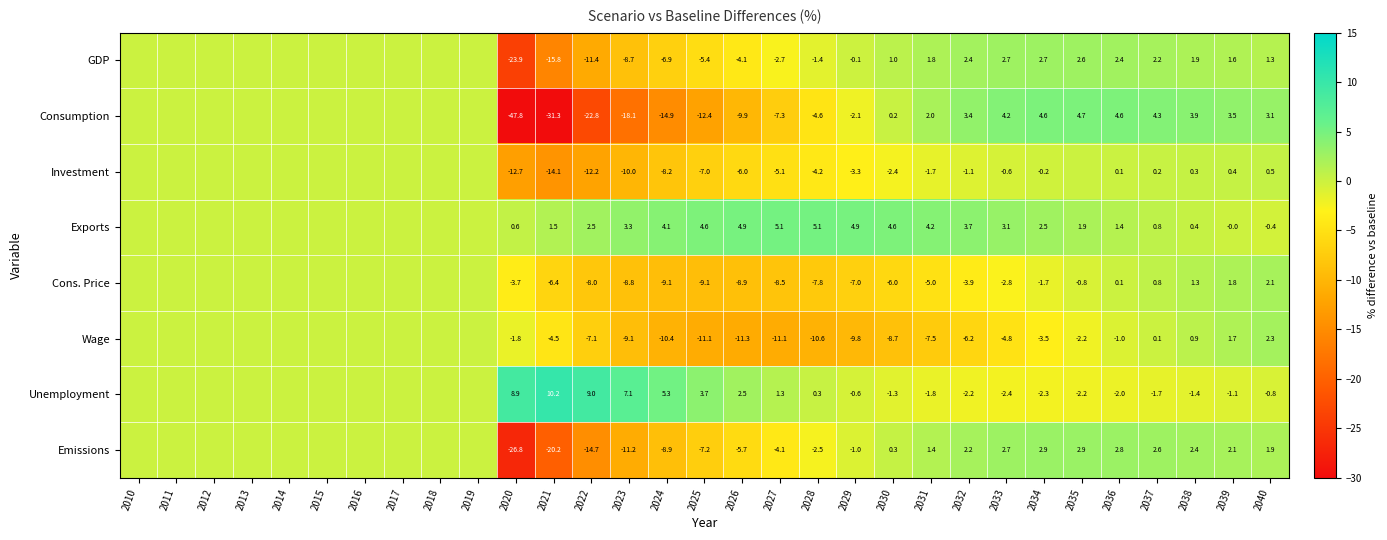

Rank the series at 2026 from highest to lowest value.

Exports, Unemployment, GDP, Emissions, Investment, Cons. Price, Consumption, Wage